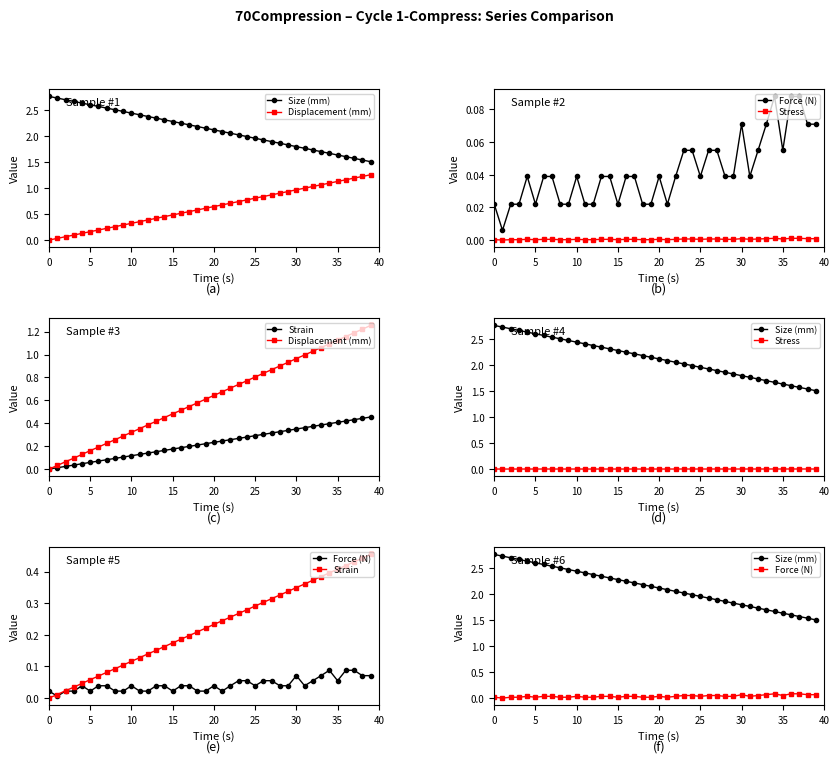

The value of Strain at 13 is 0.0. True or false?

False